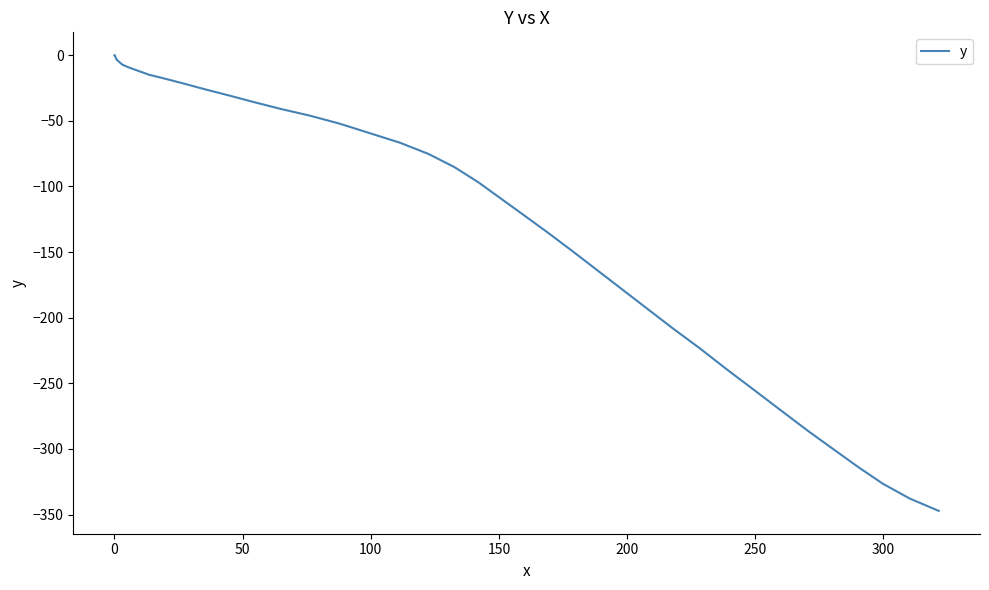

What is the smallest value displayed?

-347.2